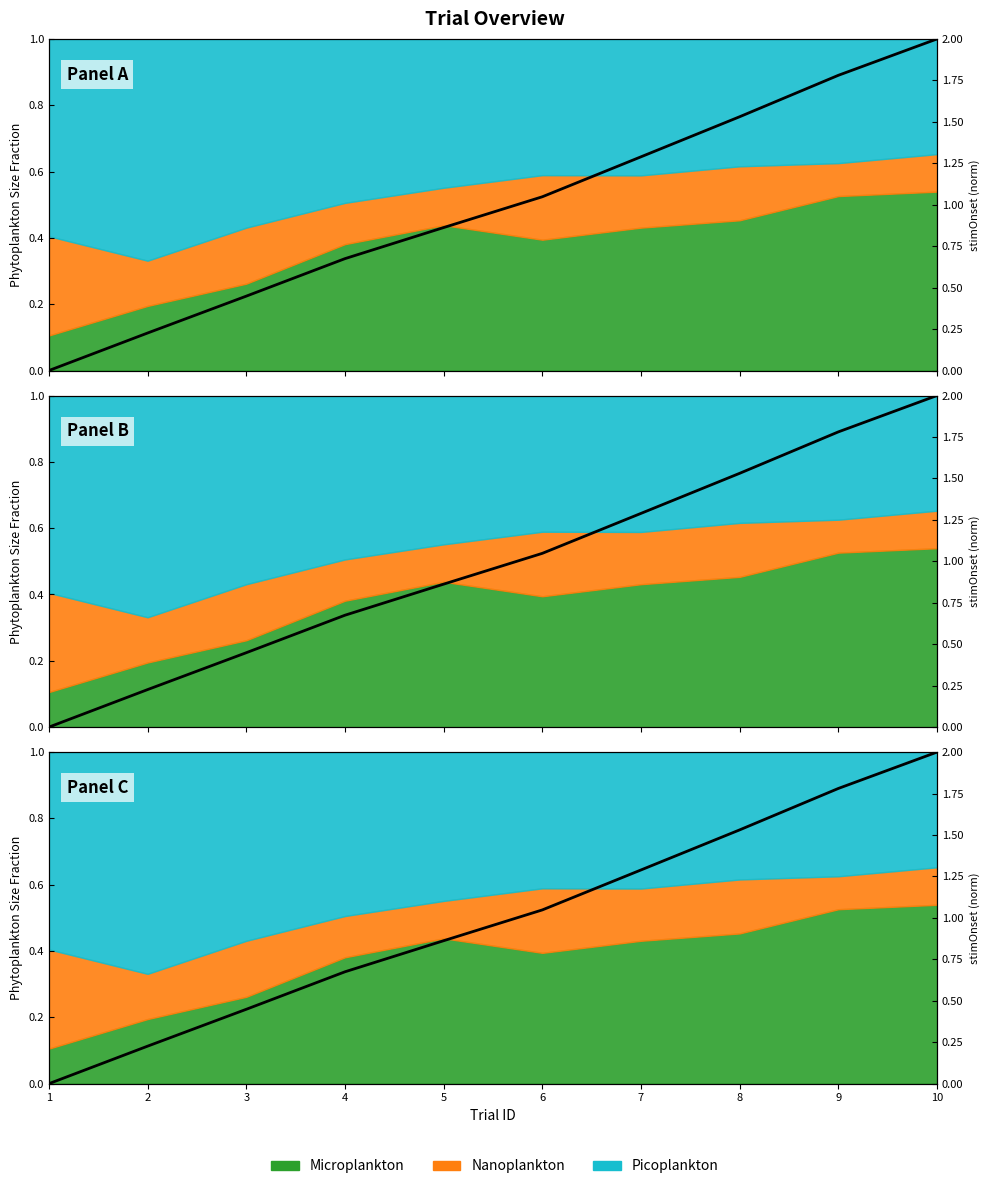

Is it true that the value at 5 is 0.9?

True